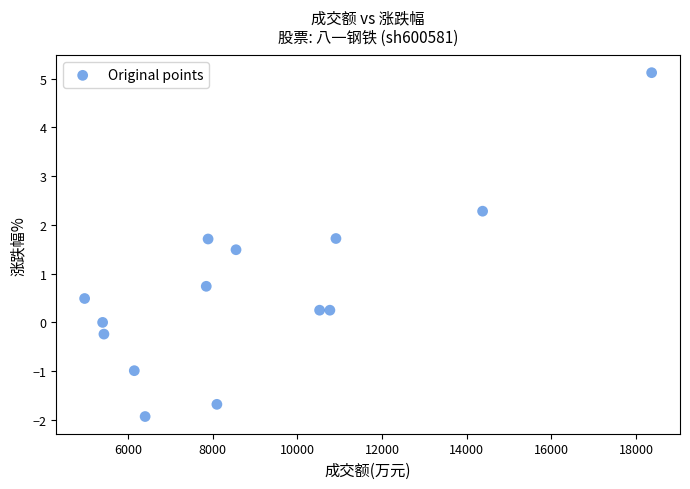

What Y value in the scatter plot is closest to 1?

0.7